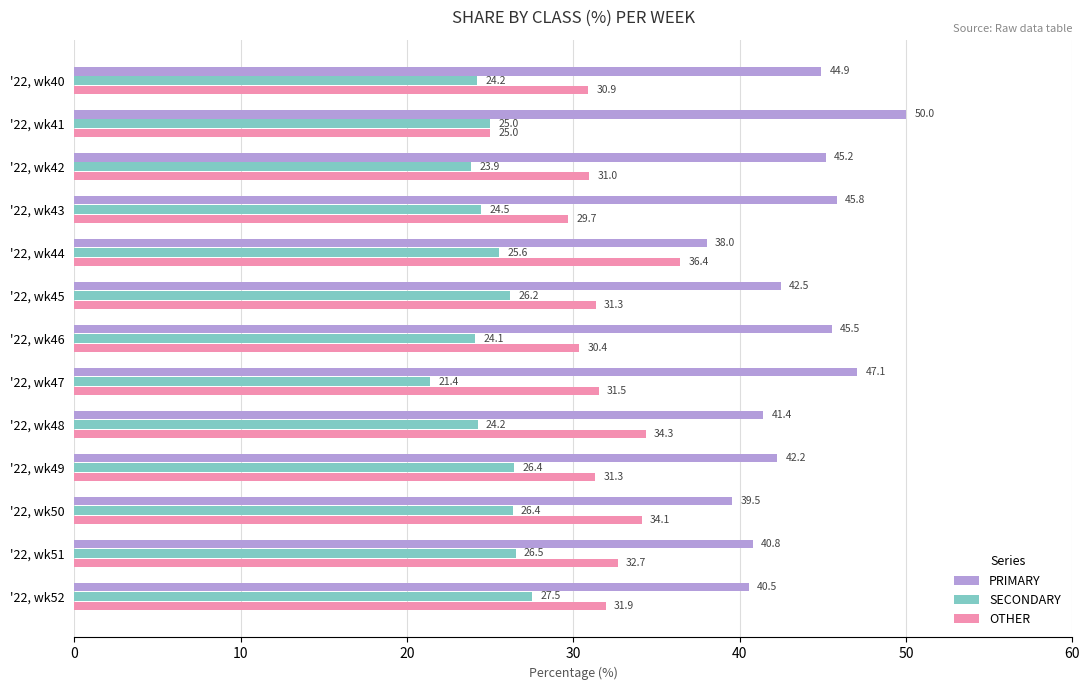

List the series in order of their overall mean, highest first.

PRIMARY, OTHER, SECONDARY